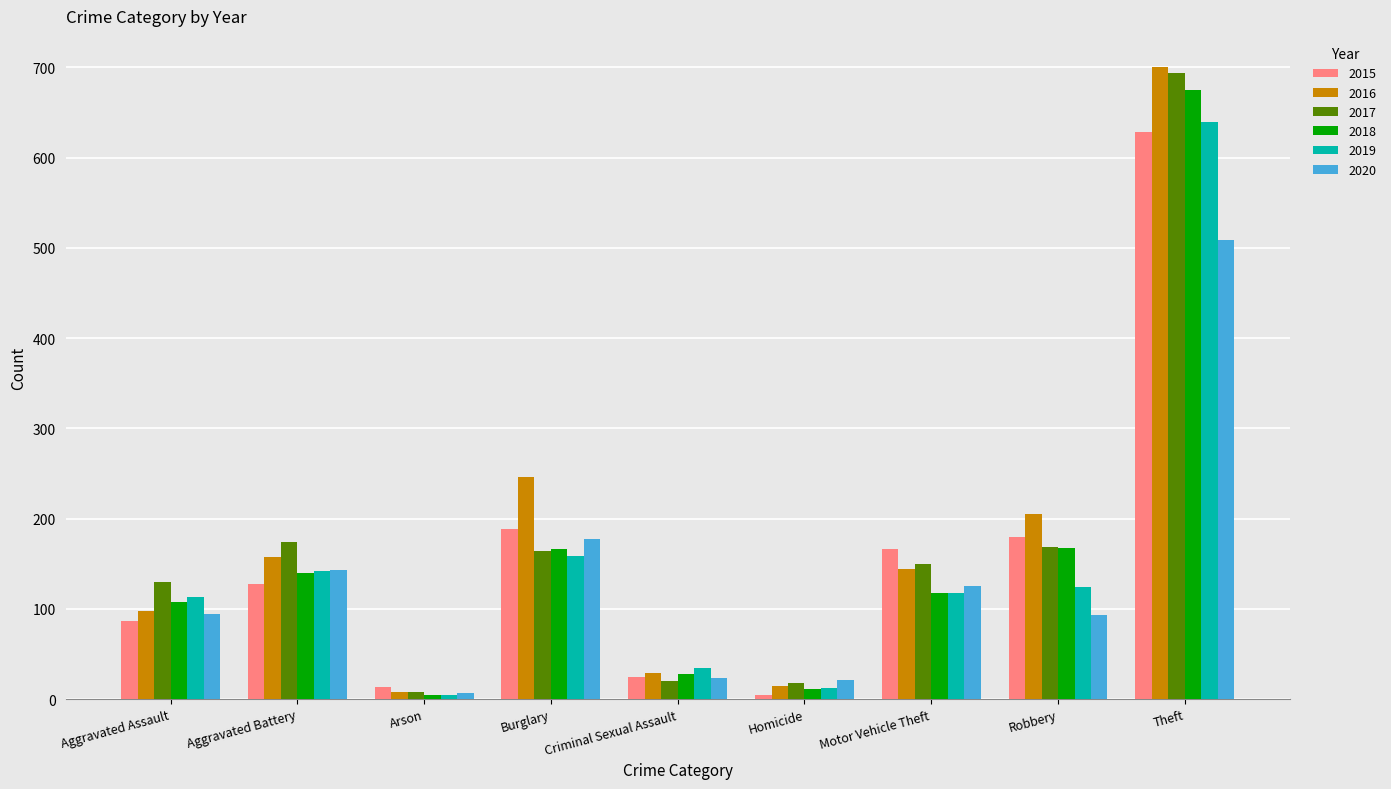

What is the sum of the 2018 values at Criminal Sexual Assault and Burglary?

194